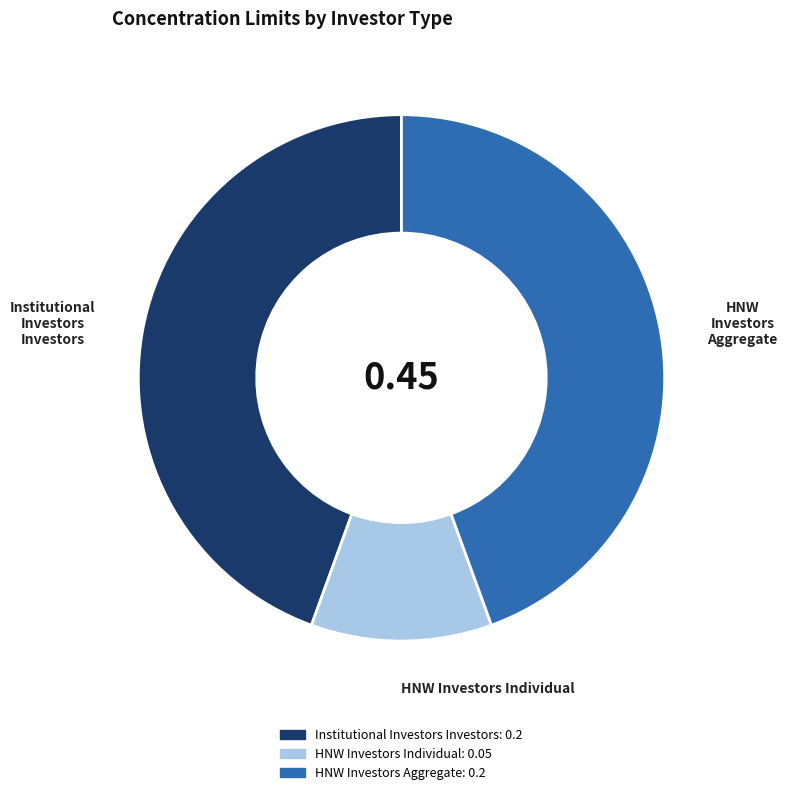

Combined, do HNW Investors Individual and Institutional Investors Investors account for over 50%?

Yes